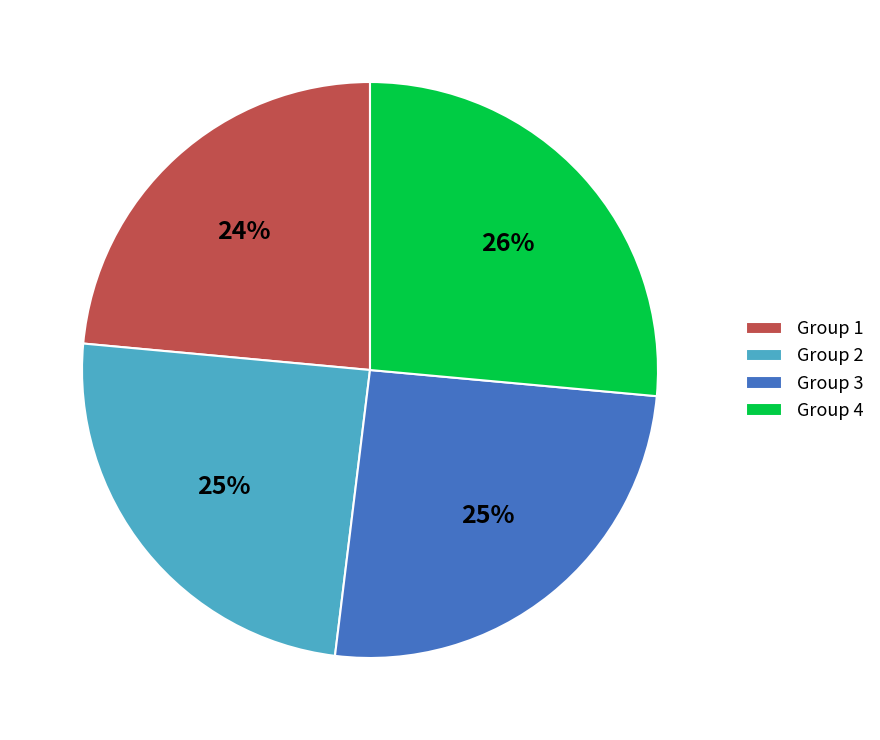

To the nearest percent, what is the average slice percentage?

25%